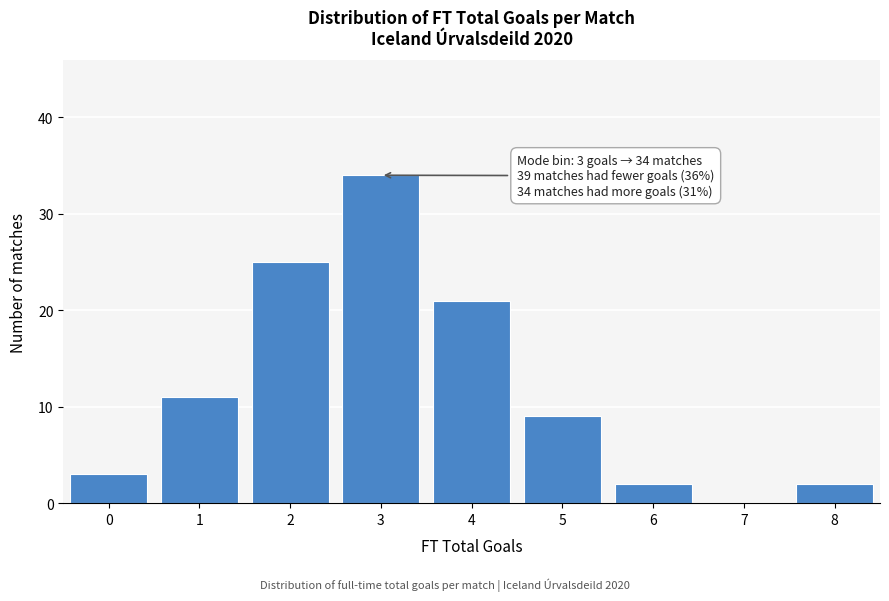

Reading left to right, extract all data points from this chart.

0=3	1=11	2=25	3=34	4=21	5=9	6=2	7=0	8=2